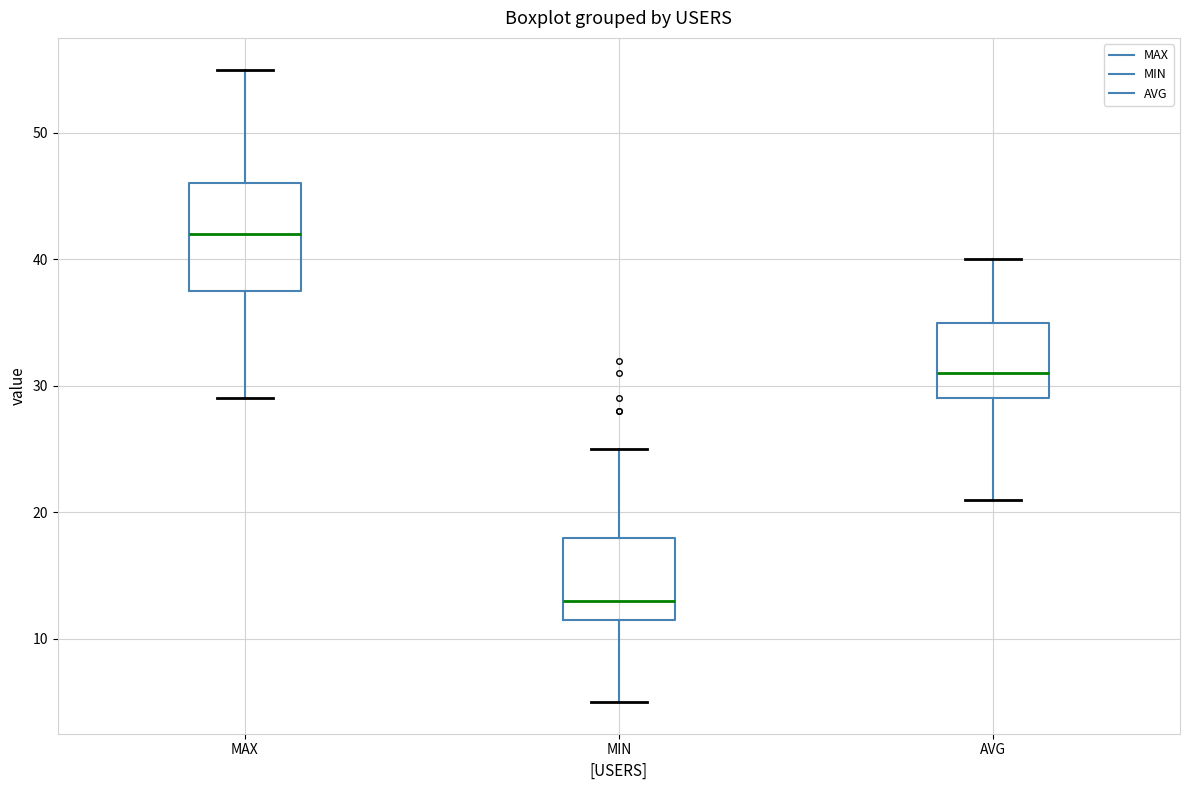

Comparing the boxes themselves (not the whiskers), which one is the tallest?

MAX